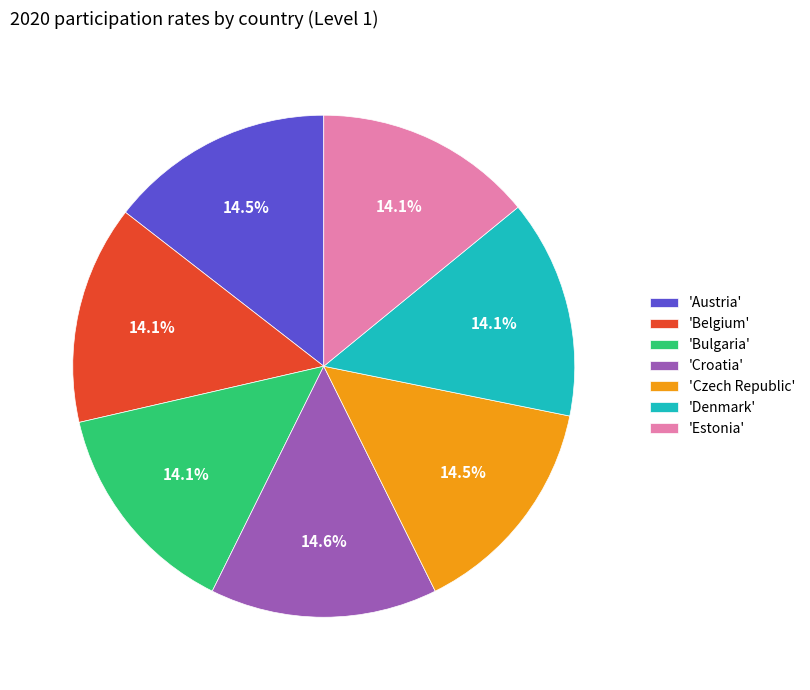

Is the sum of 'Croatia' and 'Denmark' greater than half?

No